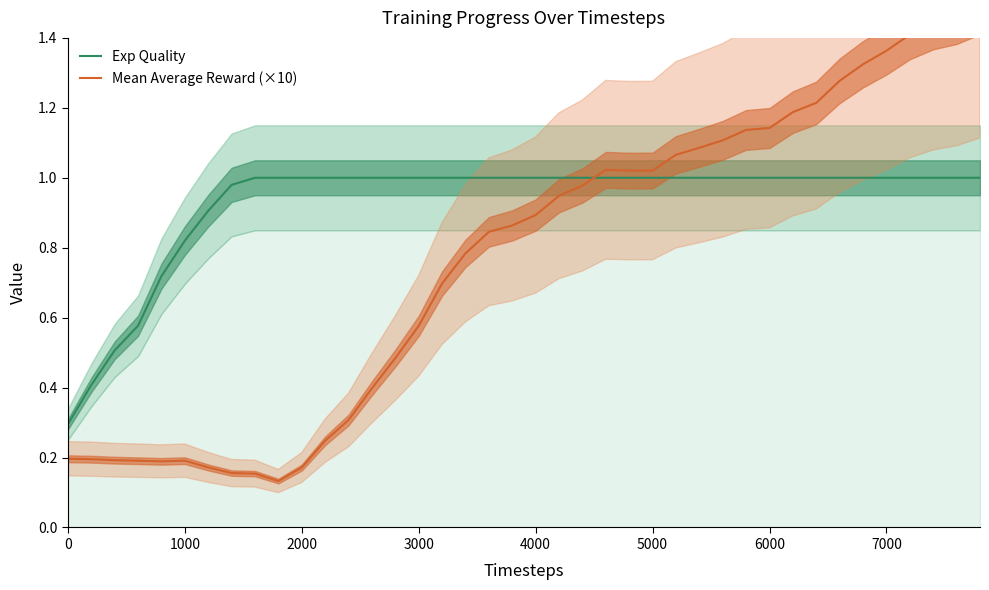

Which series has the widest spread of values?

Mean Average Reward (×10)